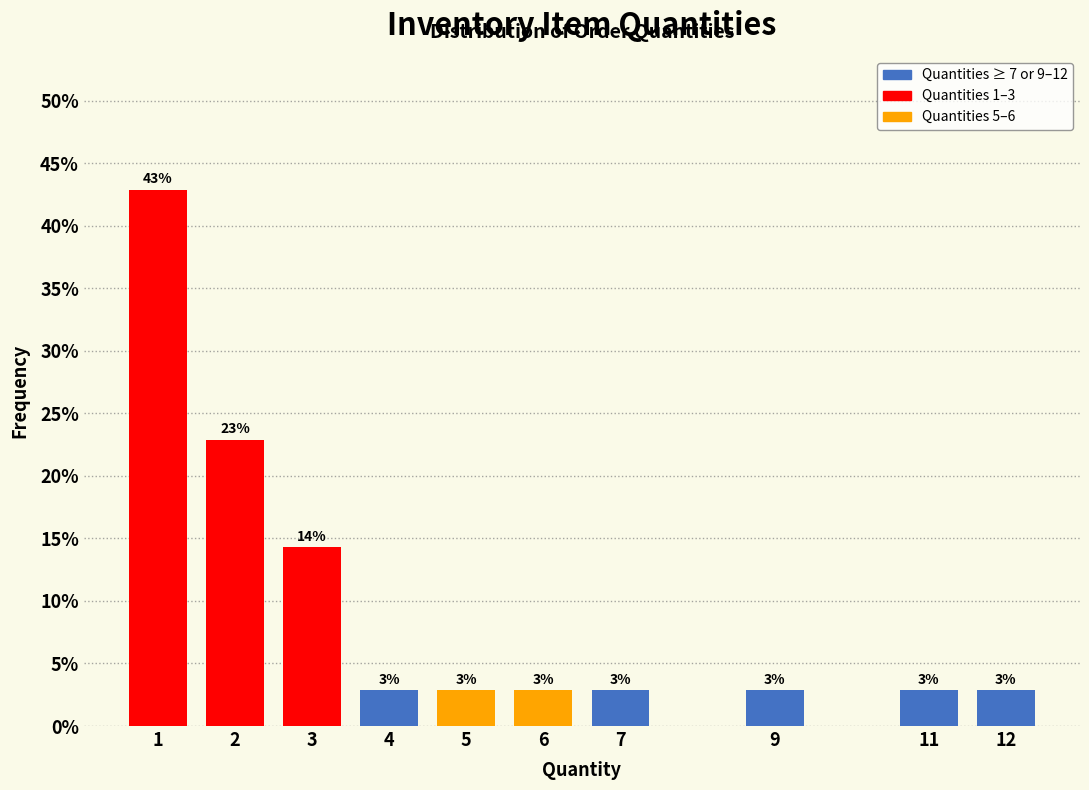

How many bars are there in total?

10